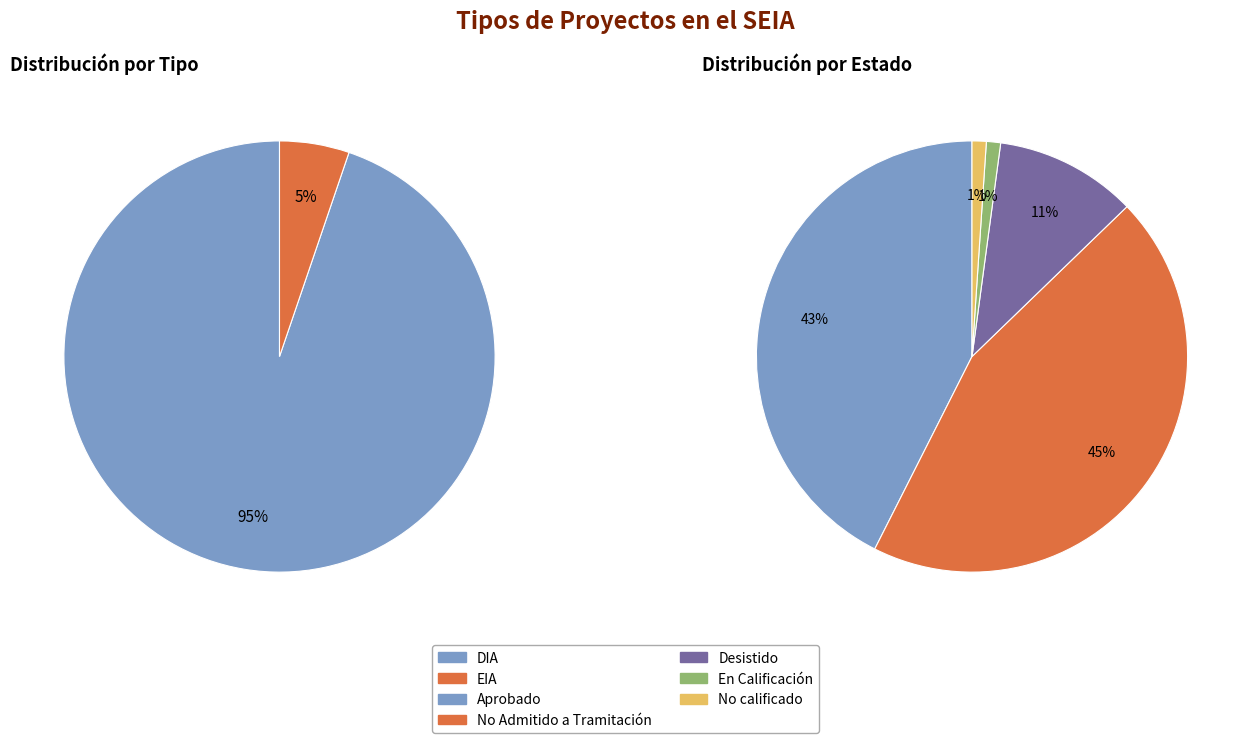

Which slice represents more than half of the pie?

DIA